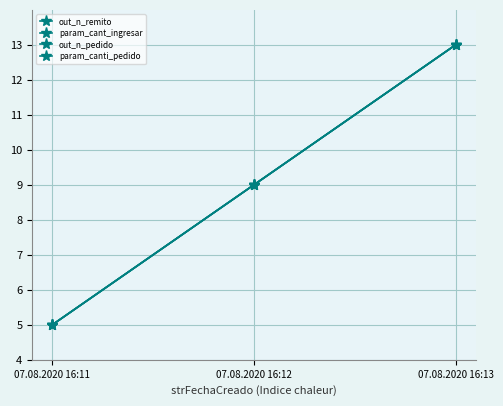

Is this an area chart (filled region under the line)?

No